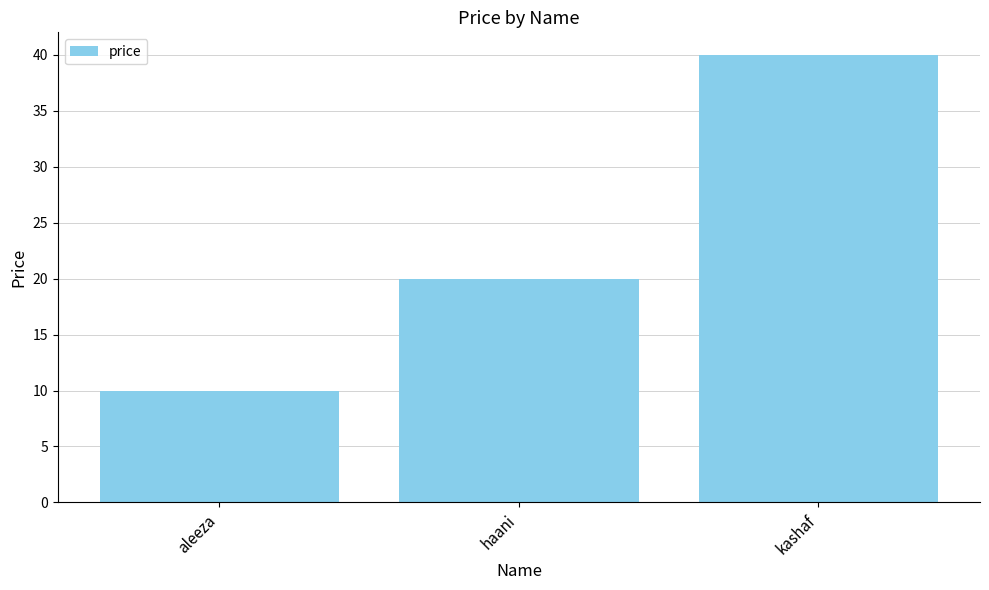

Is it true that the value at aleeza is 18?

False